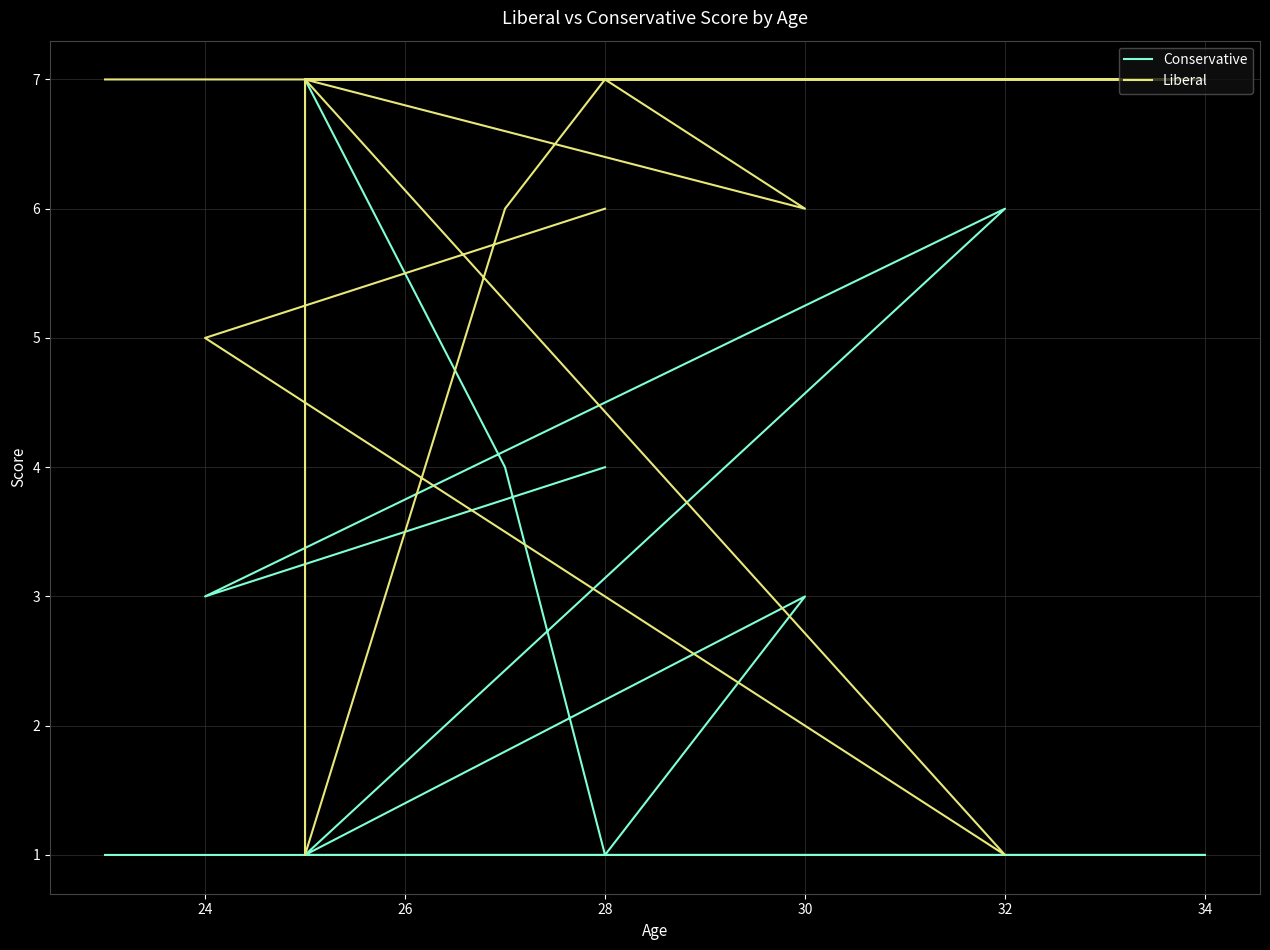

How many values in the Liberal series exceed 6?

5